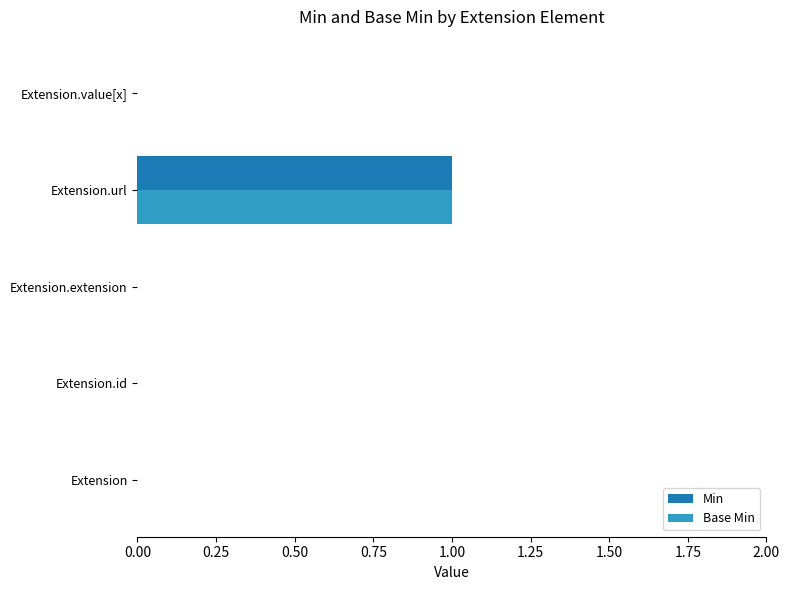

Count the number of categories in the chart.

5